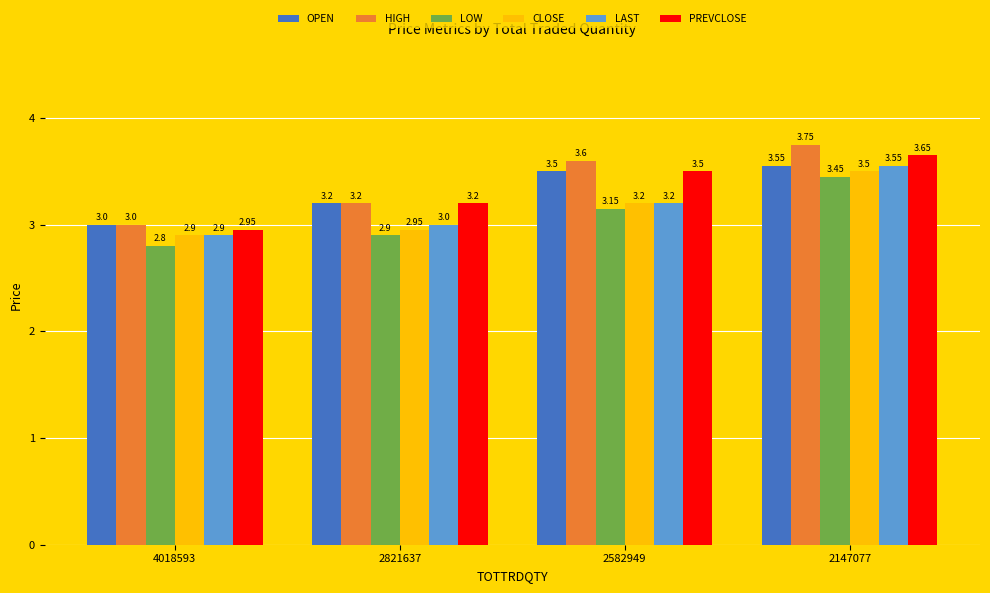

What is the approximate value of PREVCLOSE at 2582949?

3.5